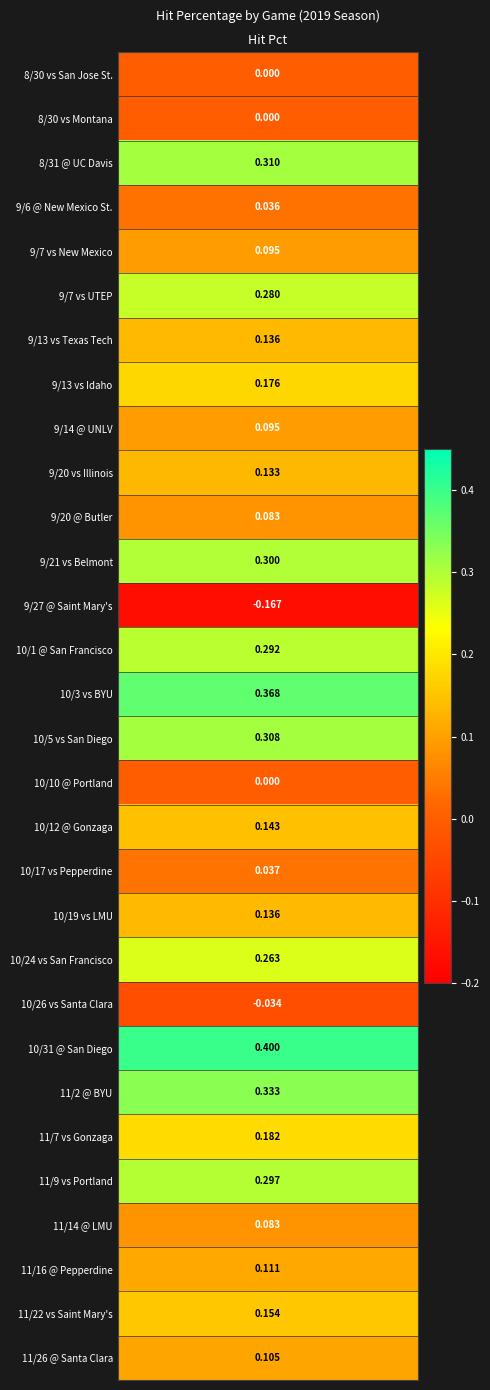

Reading right to left, extract all data points from this chart.

29=0.1	28=0.2	27=0.1	26=0.1	25=0.3	24=0.2	23=0.3	22=0.4	21=-0.0	20=0.3	19=0.1	18=0.0	17=0.1	16=0.0	15=0.3	14=0.4	13=0.3	12=-0.2	11=0.3	10=0.1	9=0.1	8=0.1	7=0.2	6=0.1	5=0.3	4=0.1	3=0.0	2=0.3	1=0.0	values=0.0